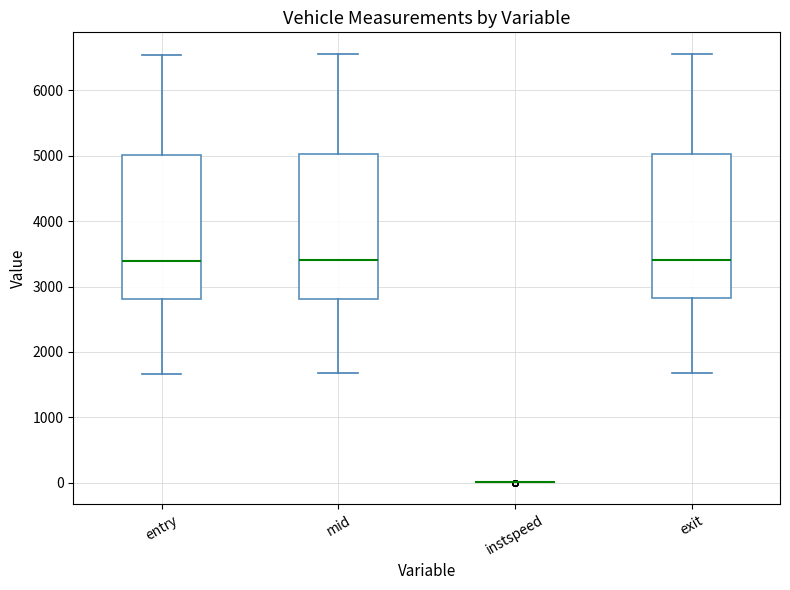

Where does the lower whisker of the box for entry end on the y-axis? The values are not printed on the chart, so give them approximately, as read against the axis.

1700